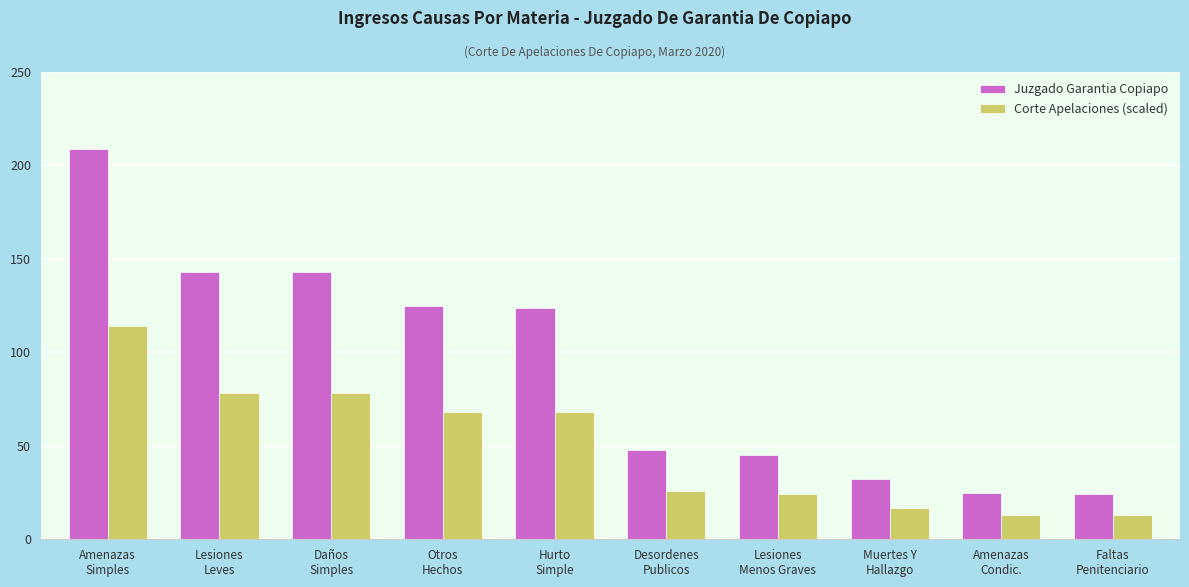

What is the sum of all Corte Apelaciones (scaled) values?

499